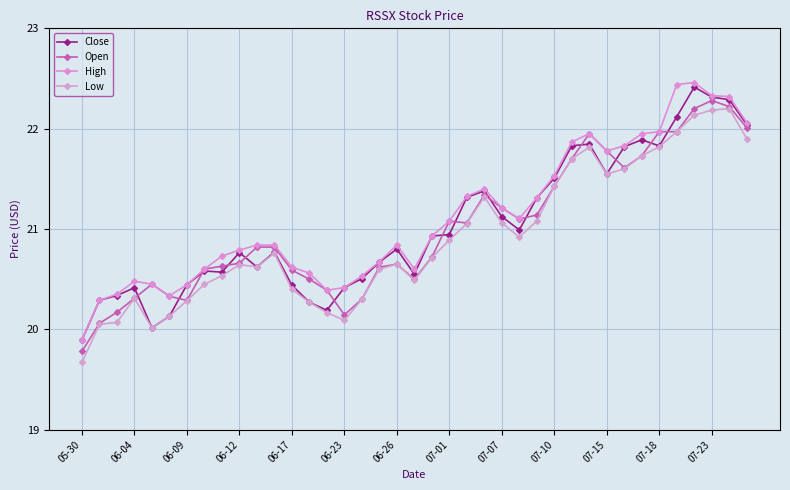

At which category does the chart reach its peak across all series?

35